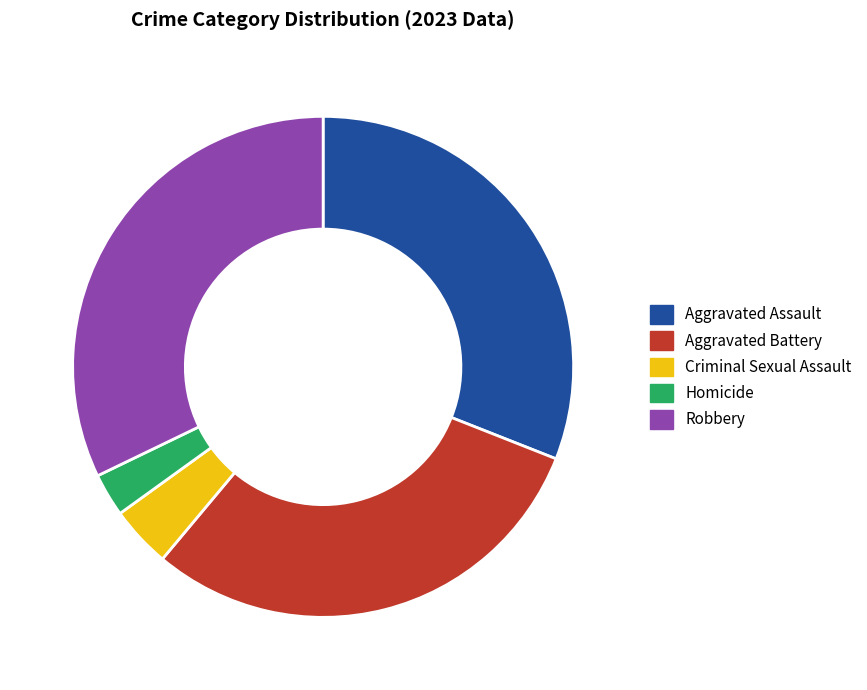

Which slice is the largest?

Robbery